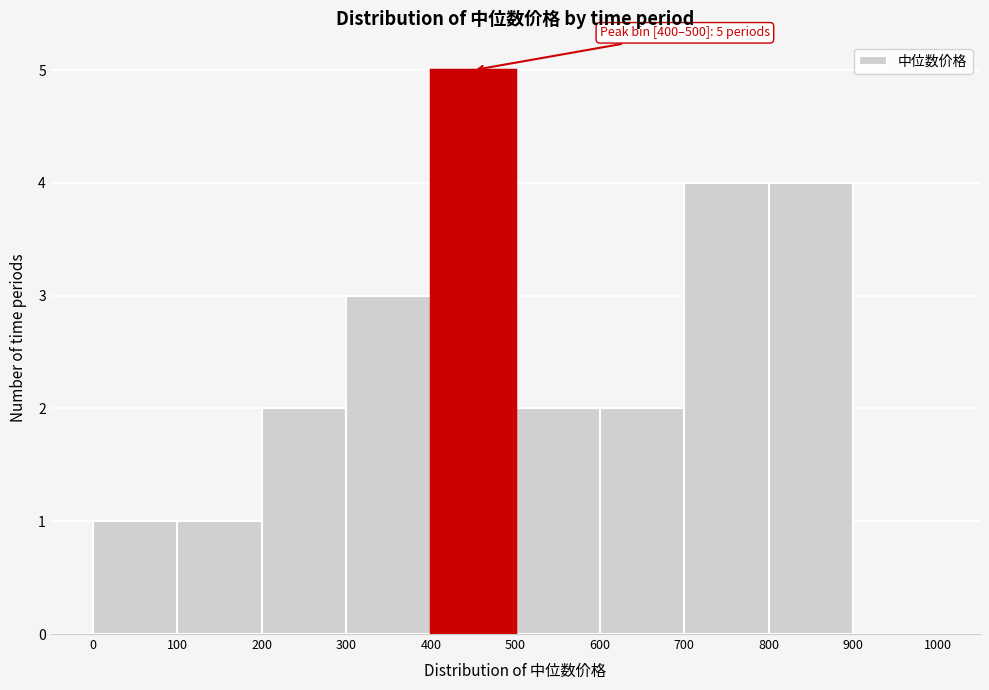

Over which range of the x-axis is the bar tallest?

400 to 500